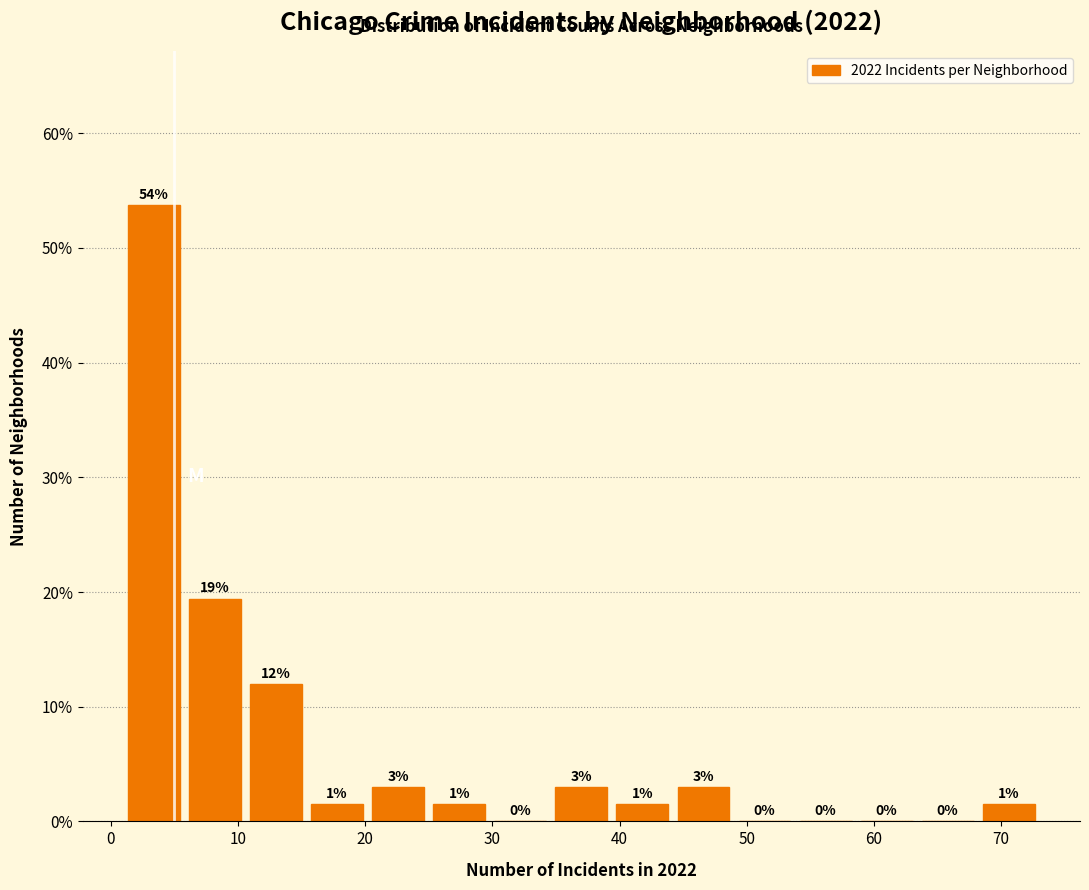

Which range on the x-axis has the tallest bar?

1.0 to 5.8